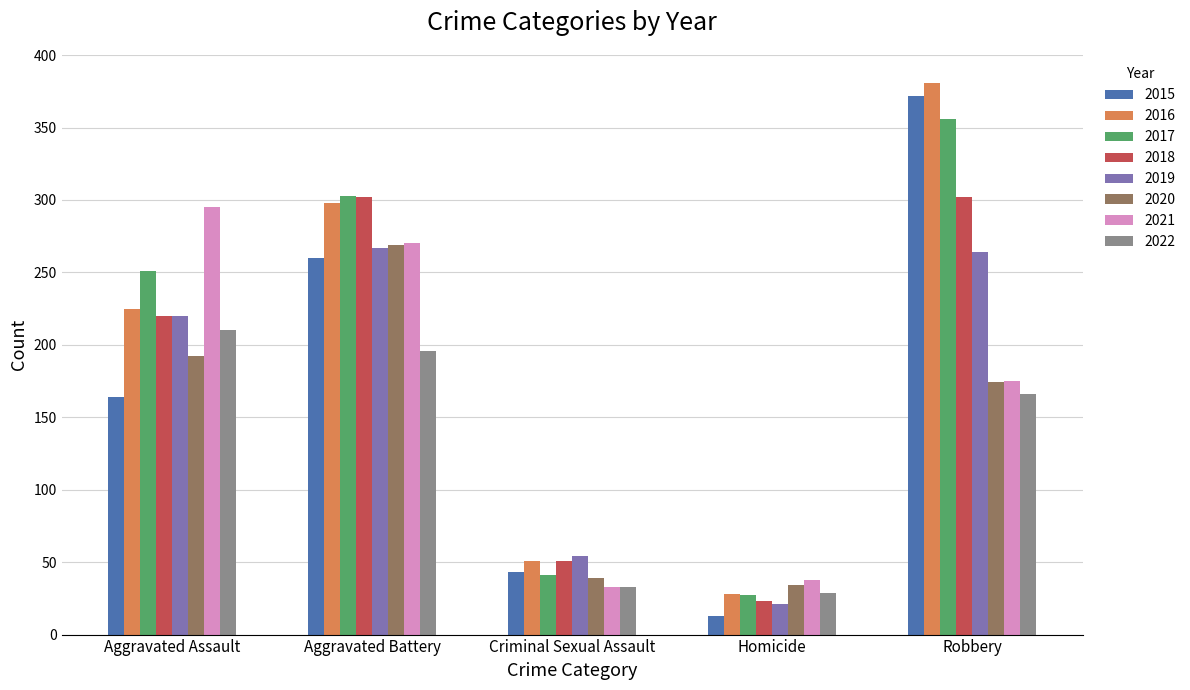

The 2021 series shows 466 at Aggravated Assault. True or false?

False